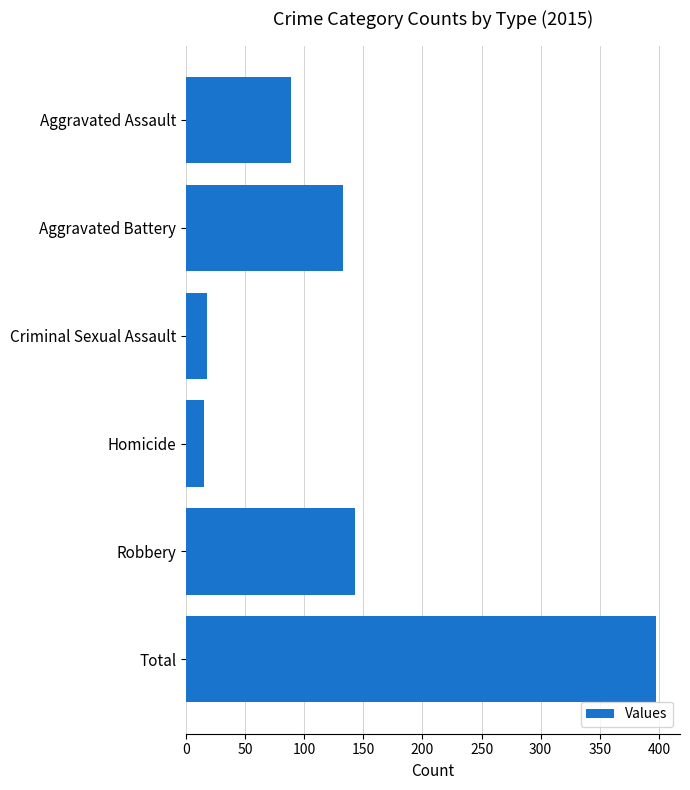

What value does the data have at Criminal Sexual Assault?

18